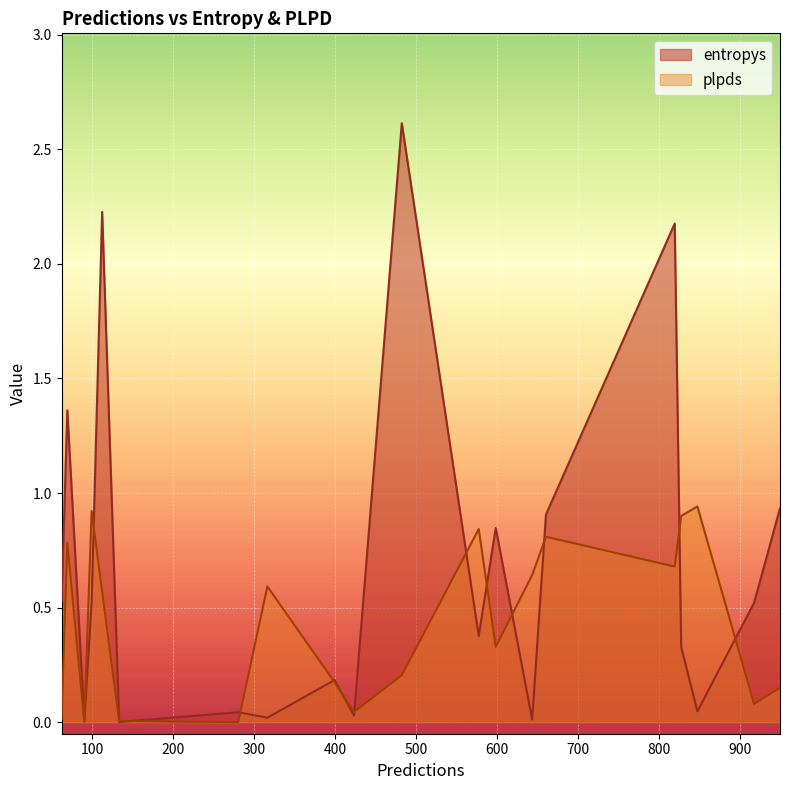

Which series changed the most between 90 and 660?

entropys